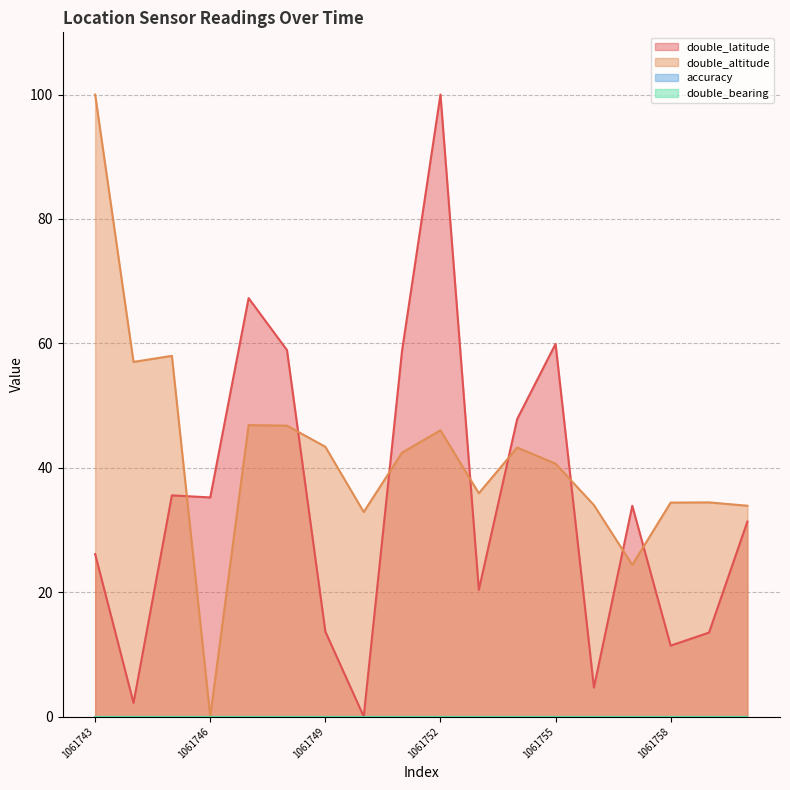

Reading right to left, list all the values displayed in this chart.

double_latitude: 31.3	13.5	11.4	33.9	4.7	59.9	47.8	20.4	100.0	58.9	0.0	13.7	58.9	67.3	35.2	35.6	2.2	26.1
double_altitude: 33.9	34.4	34.4	24.4	34.0	40.6	43.2	35.9	46.0	42.4	32.9	43.4	46.8	46.9	0.0	58.0	57.0	100.0